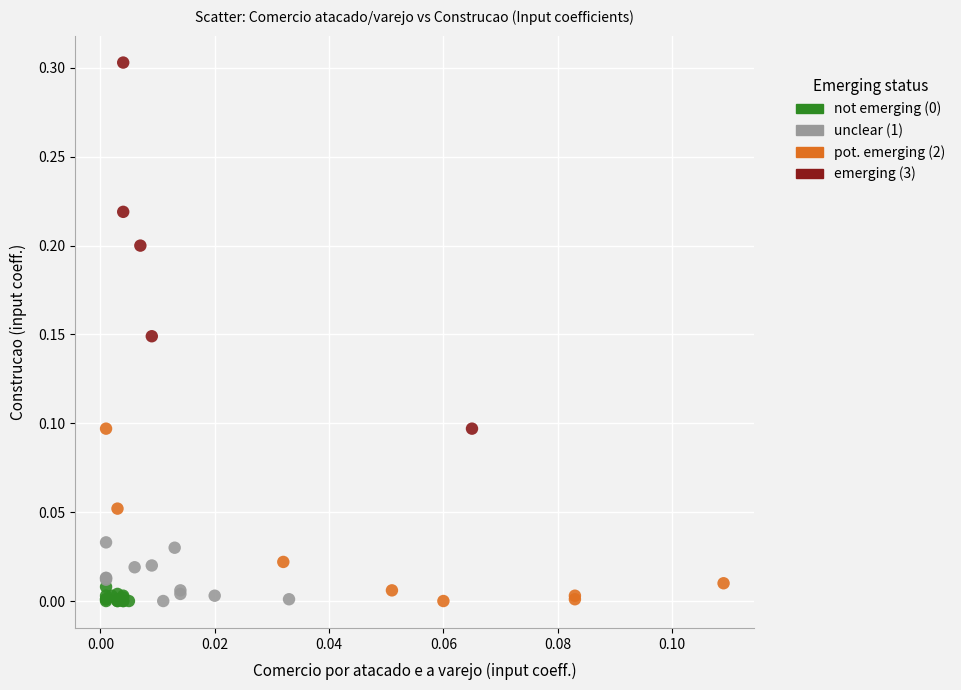

Which series reaches the maximum Y coordinate?

emerging (3)